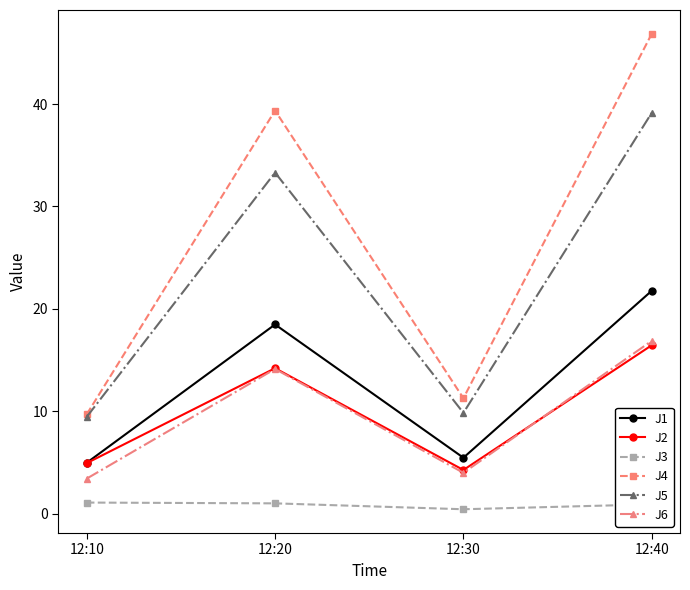

True or false: J5 has more than 2 points higher than both neighbors.

False